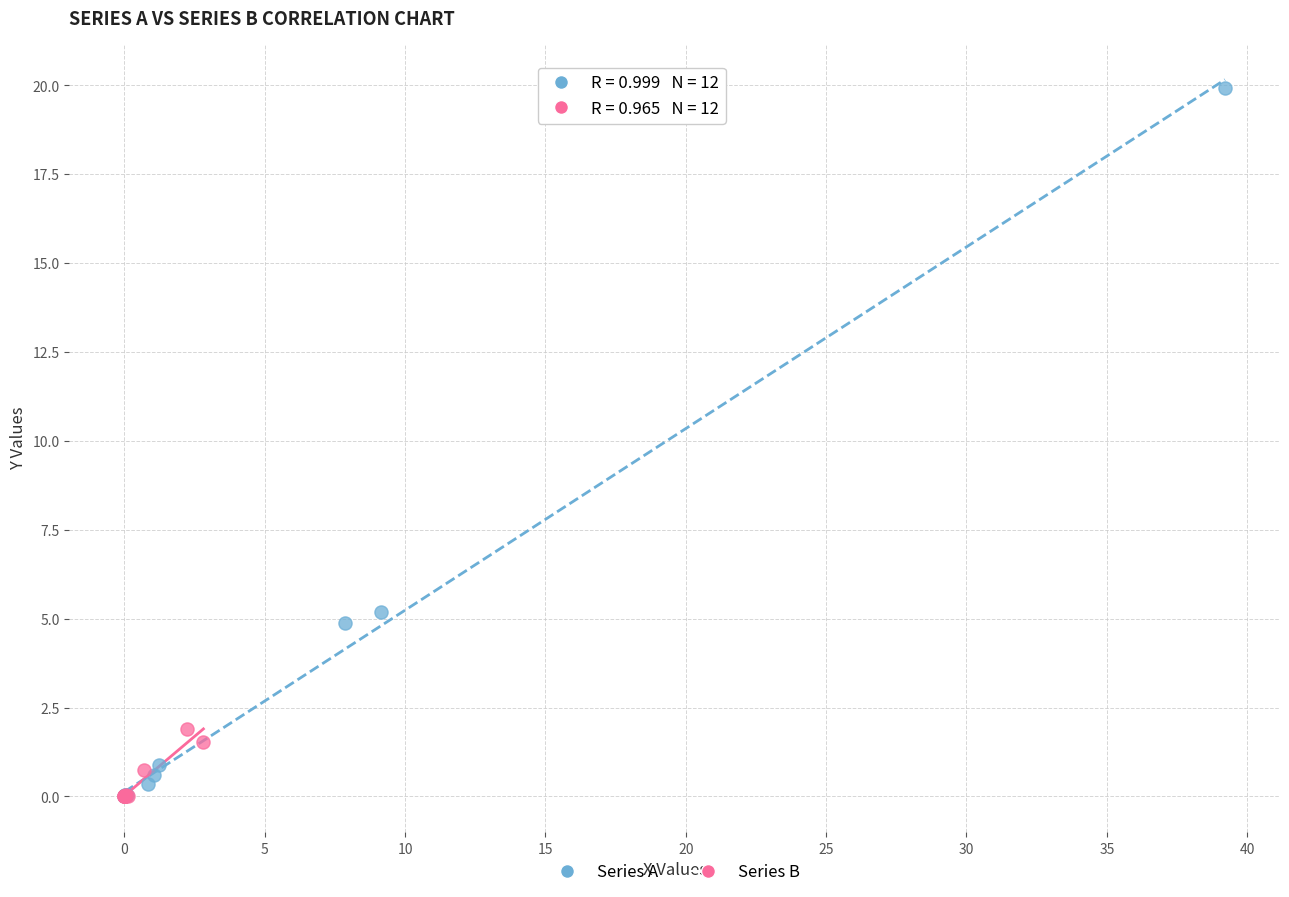

Which series has the largest Y range (max minus min)?

Series A